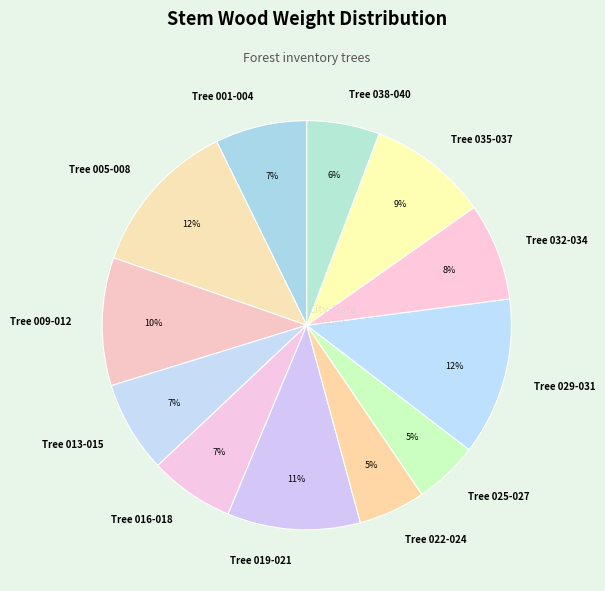

Is there a majority slice in this chart?

No